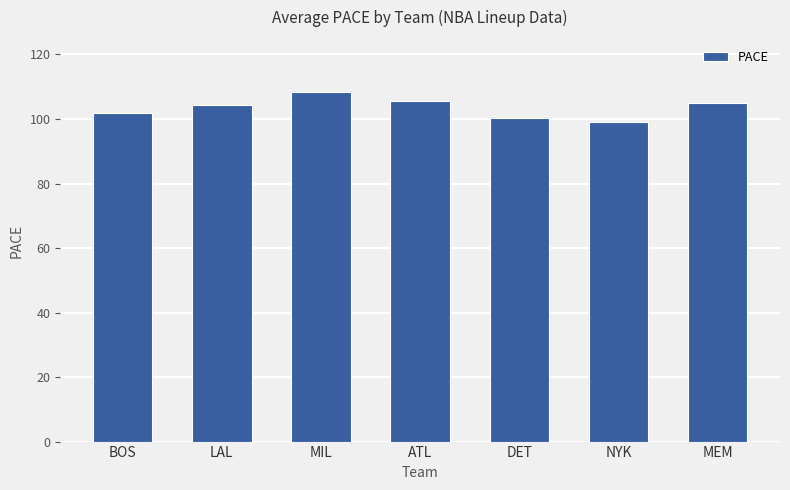

Which has a higher value, ATL or MIL?

MIL